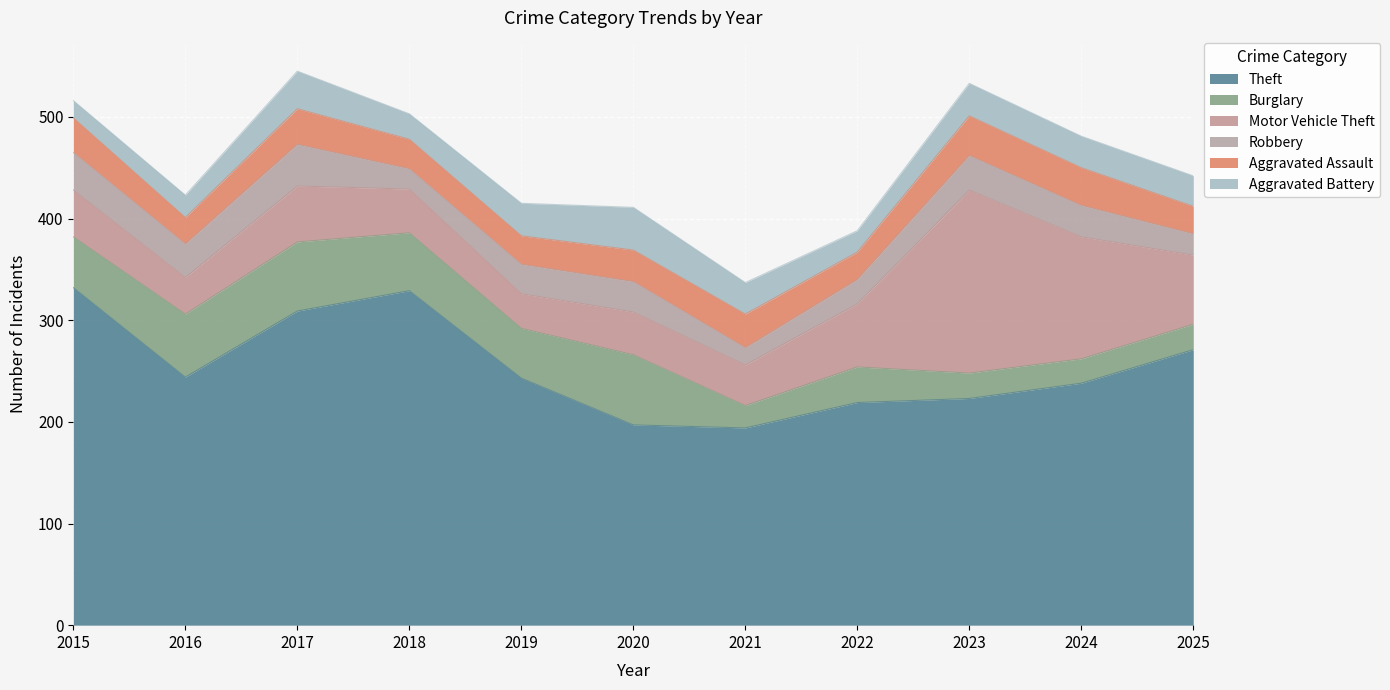

What is the maximum value shown in the chart?

332